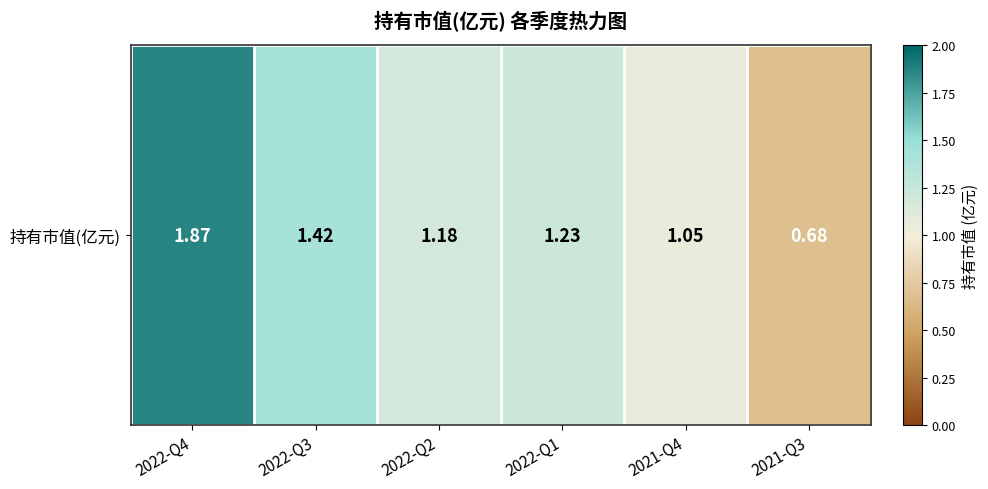

Between 2022-Q1 and 2022-Q4, which is larger?

2022-Q4